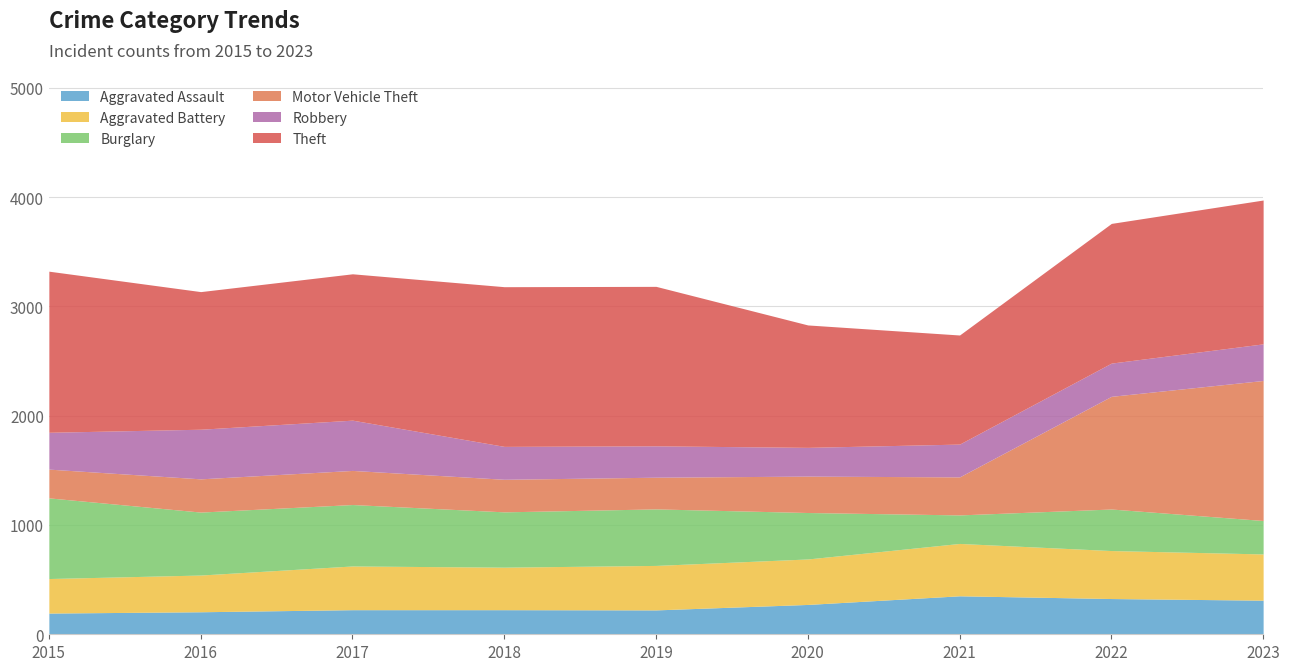

How many interior local valleys does the Aggravated Battery series have?

1